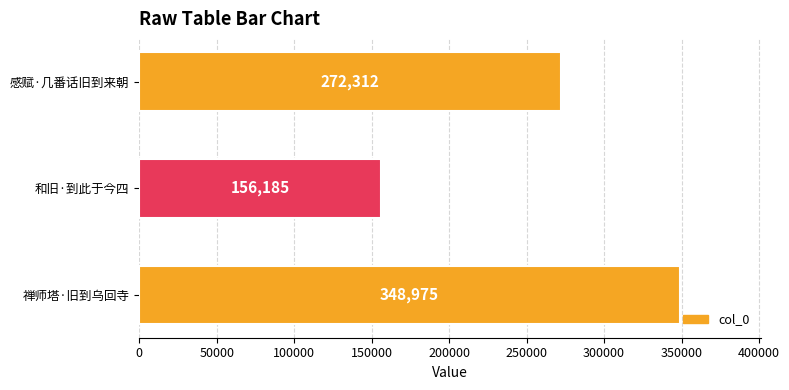

What is the maximum value shown in the chart?

348975